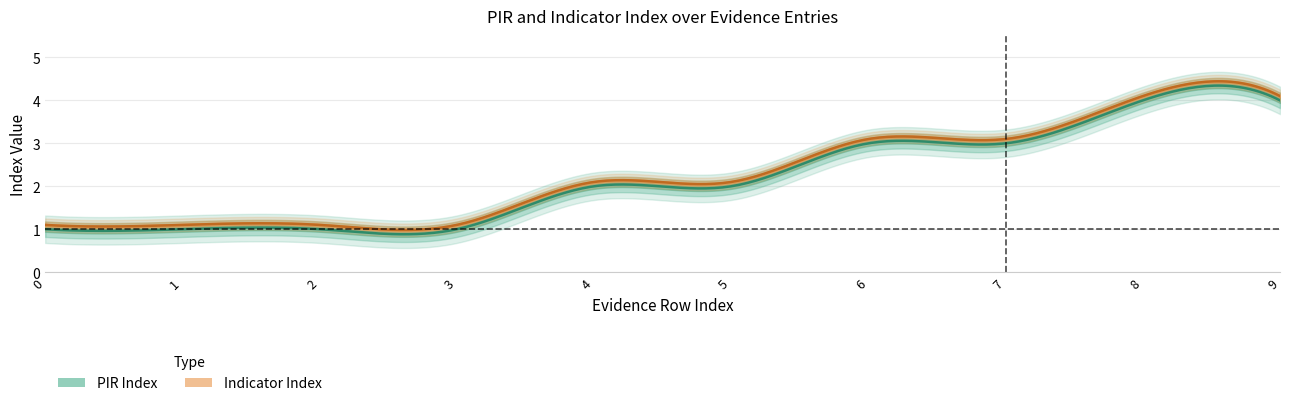

Reading right to left, extract all data points from this chart.

PIR Index: 4.0	4.0	3.0	3.0	2.0	2.0	1.0	1.0	1.0	1.0
Indicator Index: 4.1	4.1	3.1	3.1	2.1	2.1	1.1	1.1	1.1	1.1